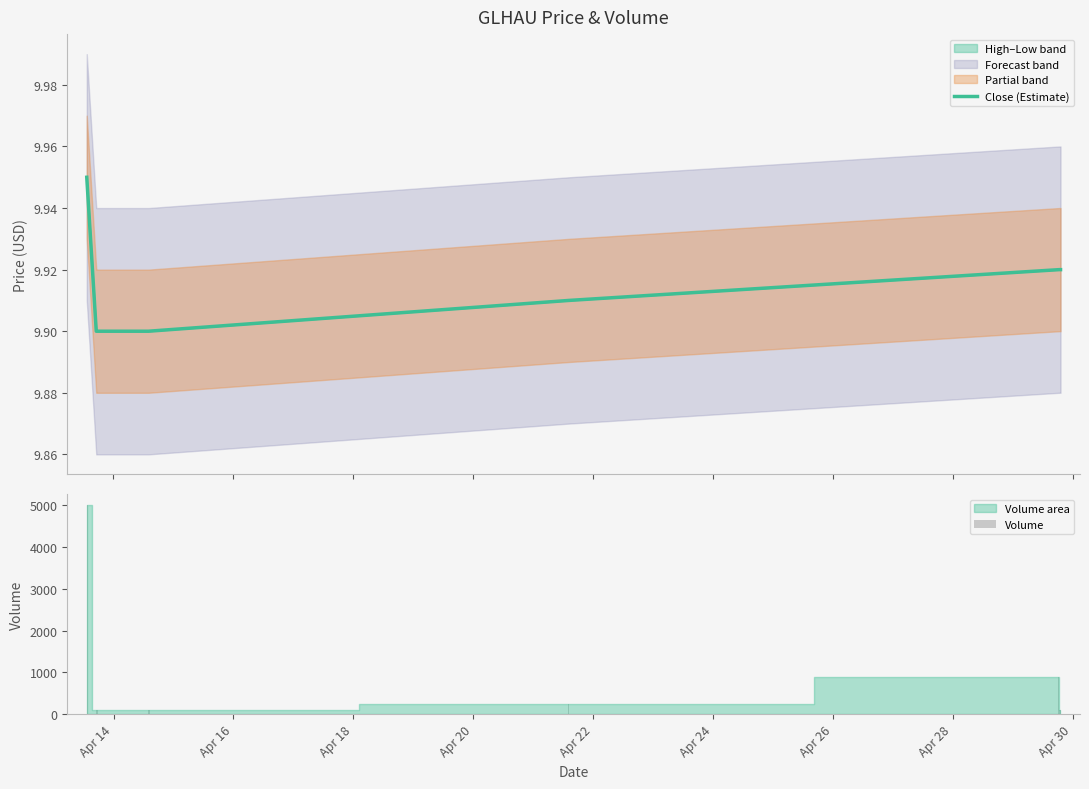

What is the average value of the Volume series?

750